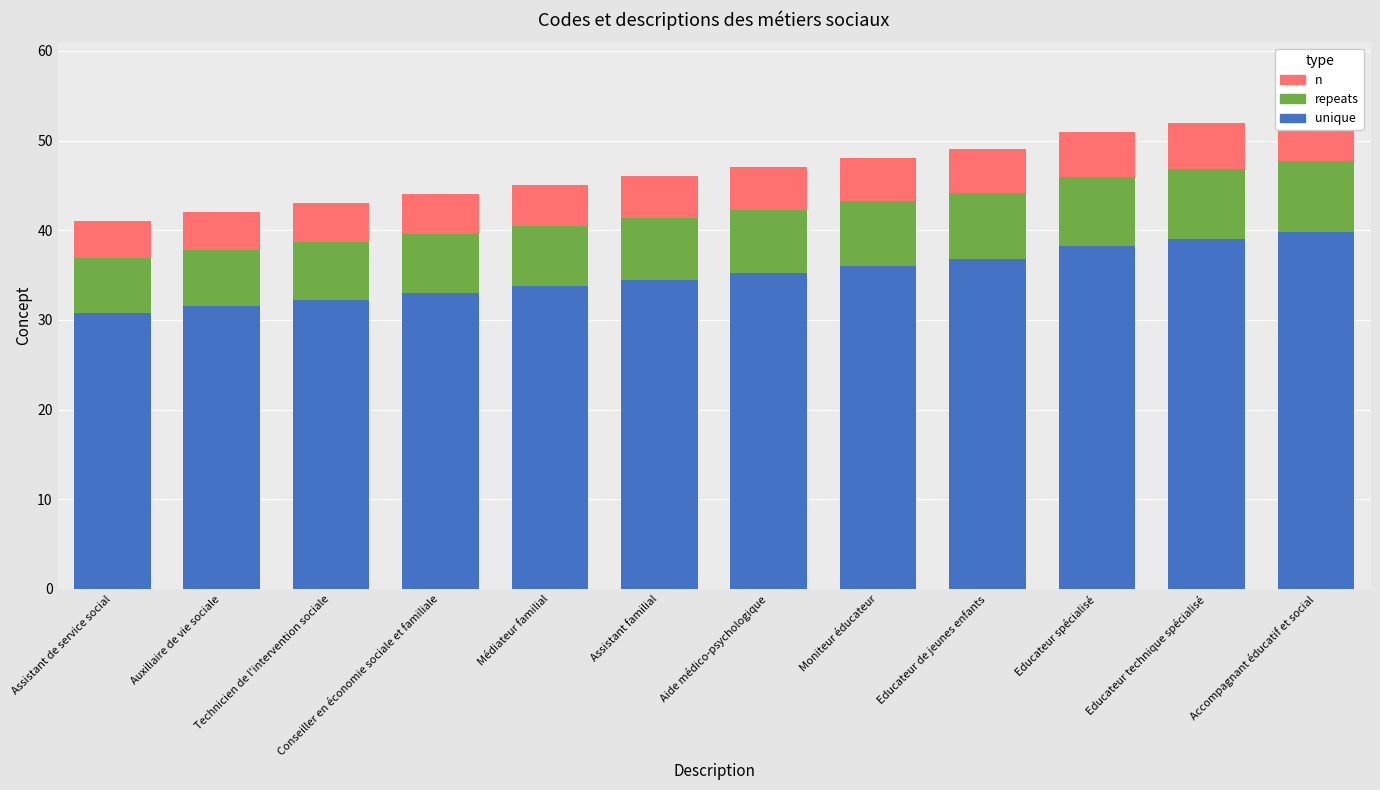

Which series has the widest spread of values?

unique